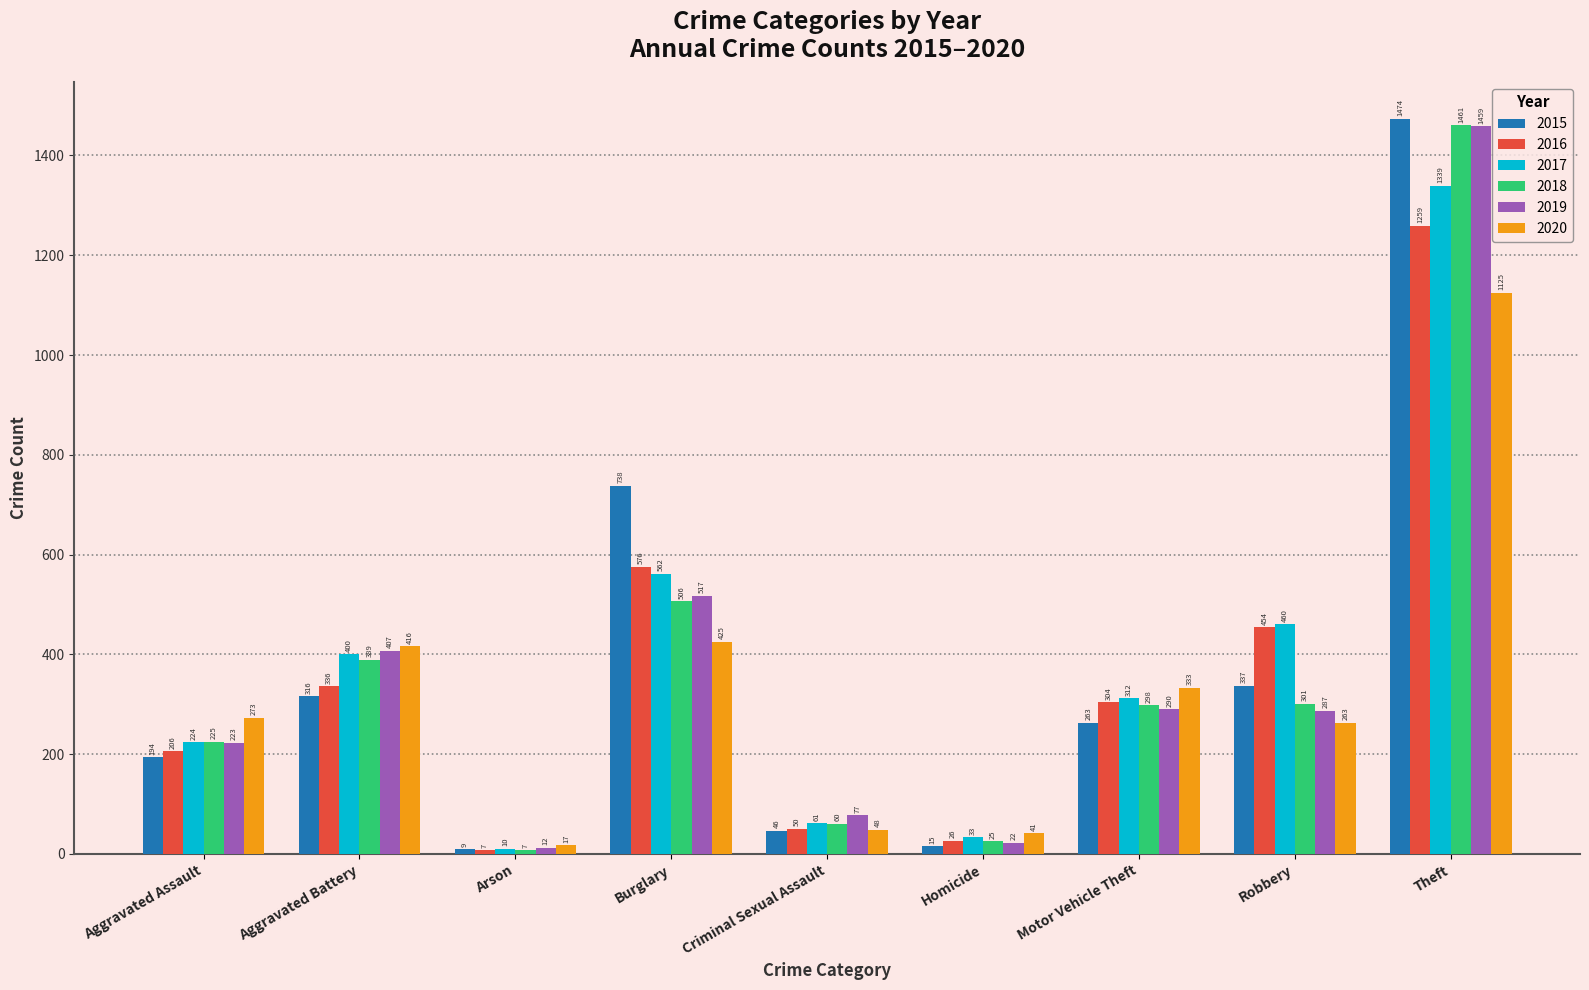

What are all the series names shown in the legend?

2015, 2016, 2017, 2018, 2019, 2020